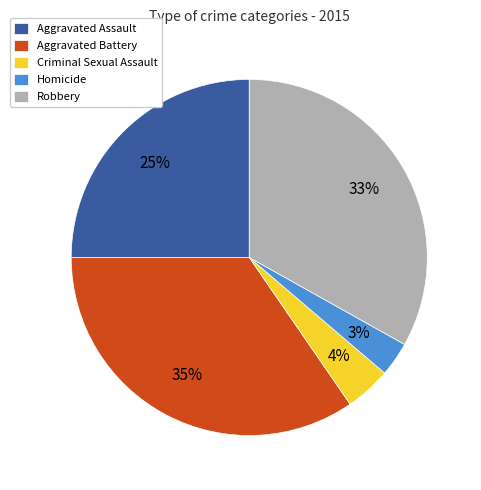

To the nearest percent, what portion does Criminal Sexual Assault represent?

4%